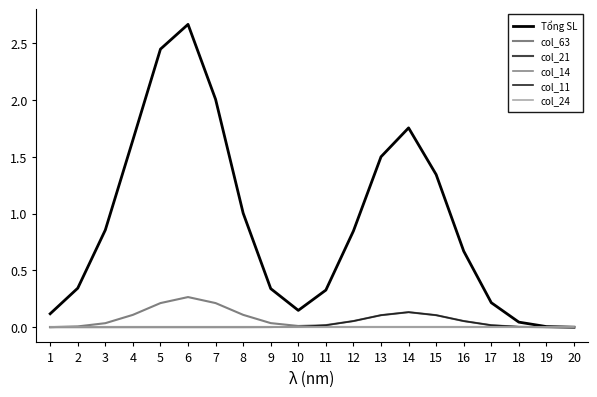

Is this an area chart (filled region under the line)?

No